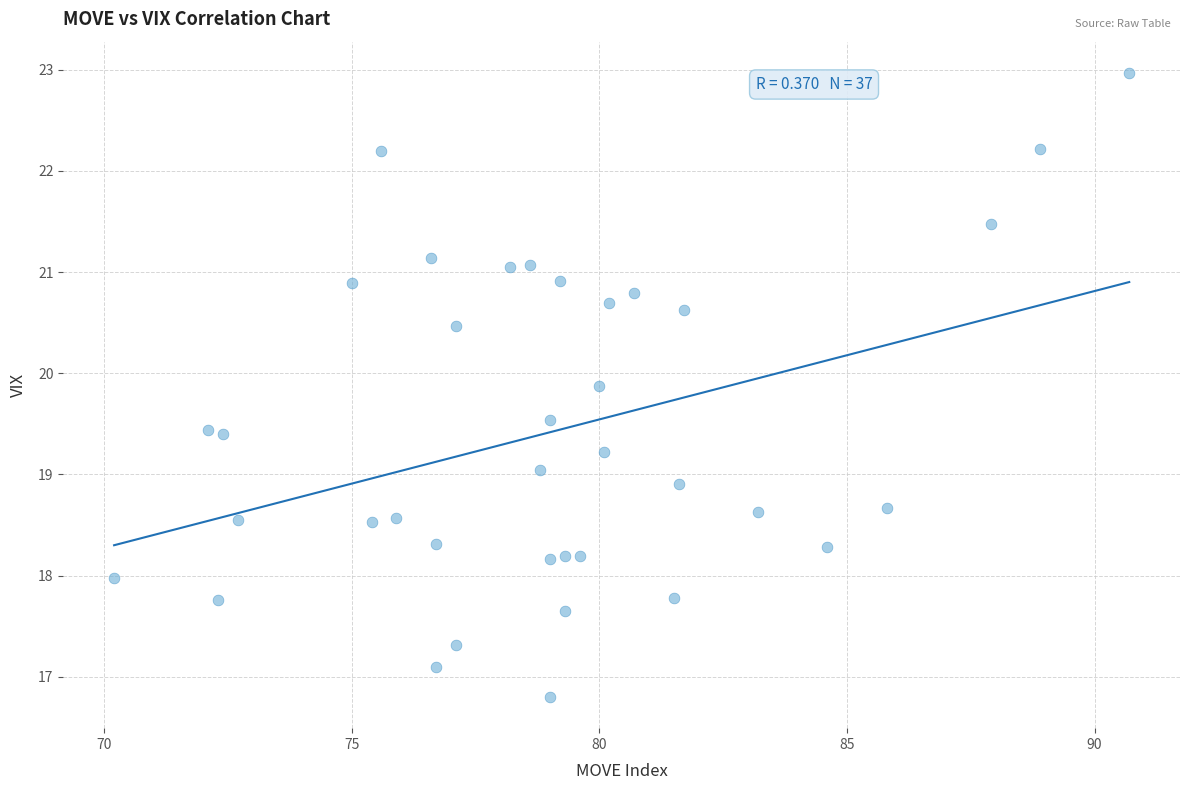

What is the range of Y values (max minus min)?

6.2